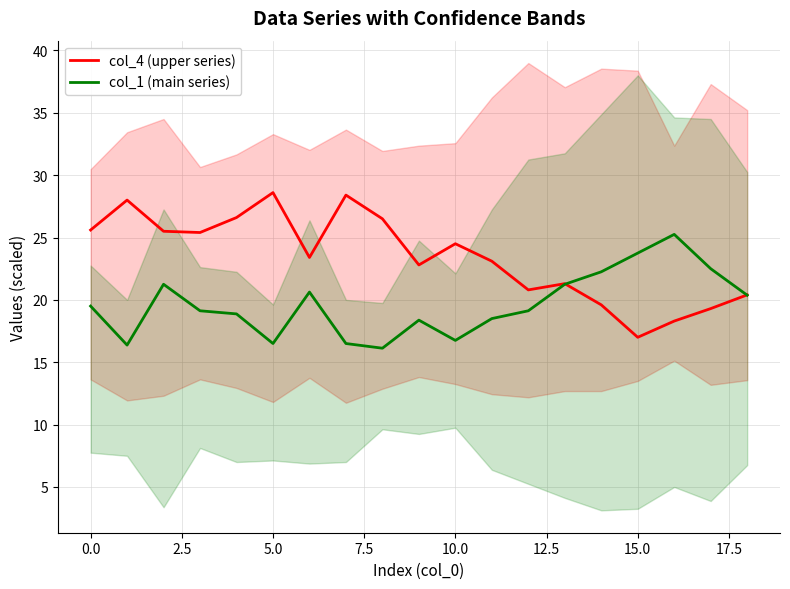

What is the highest value of the col_4 (upper series) series?

28.6